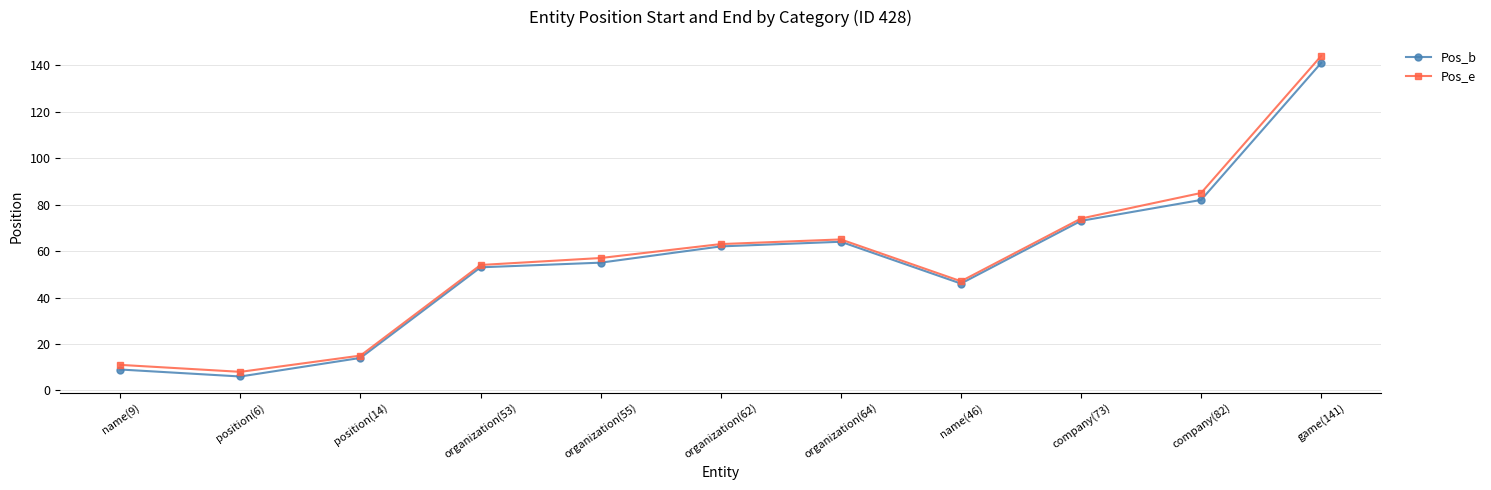

Rank the series by their maximum value, from lowest to highest.

Pos_b, Pos_e